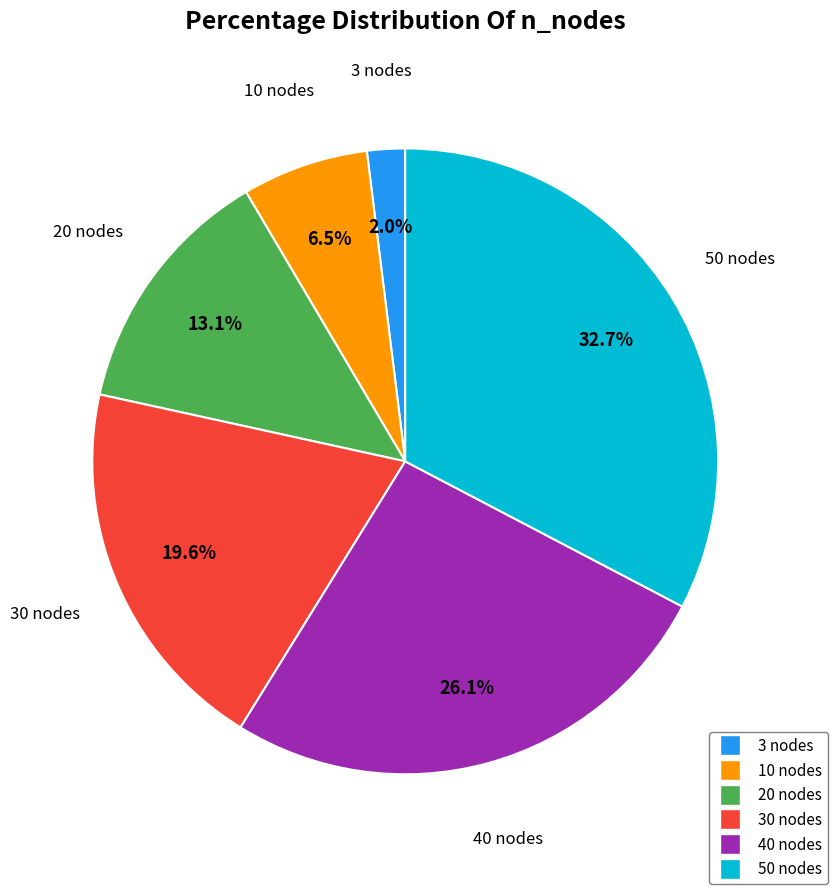

Count the number of slices in the pie.

6